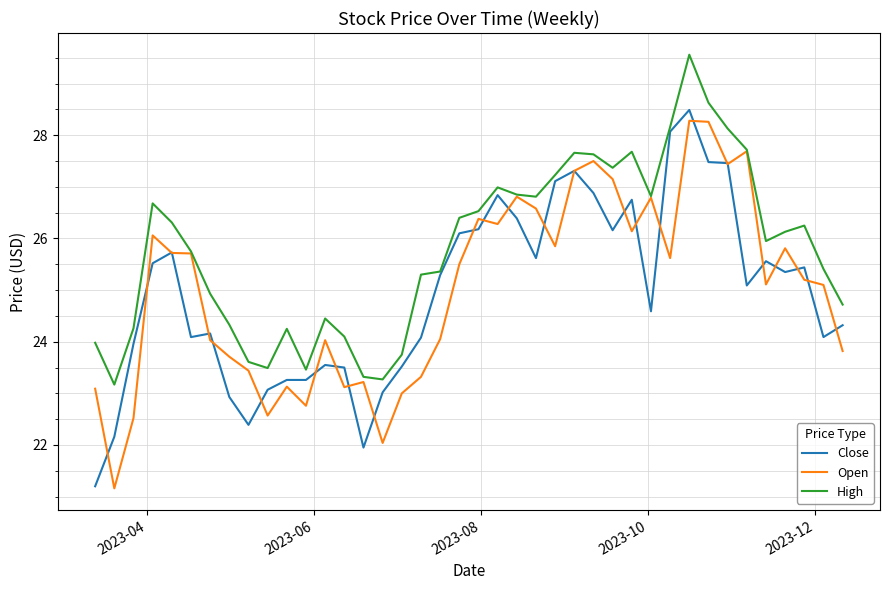

Which series has the largest total across all categories?

High